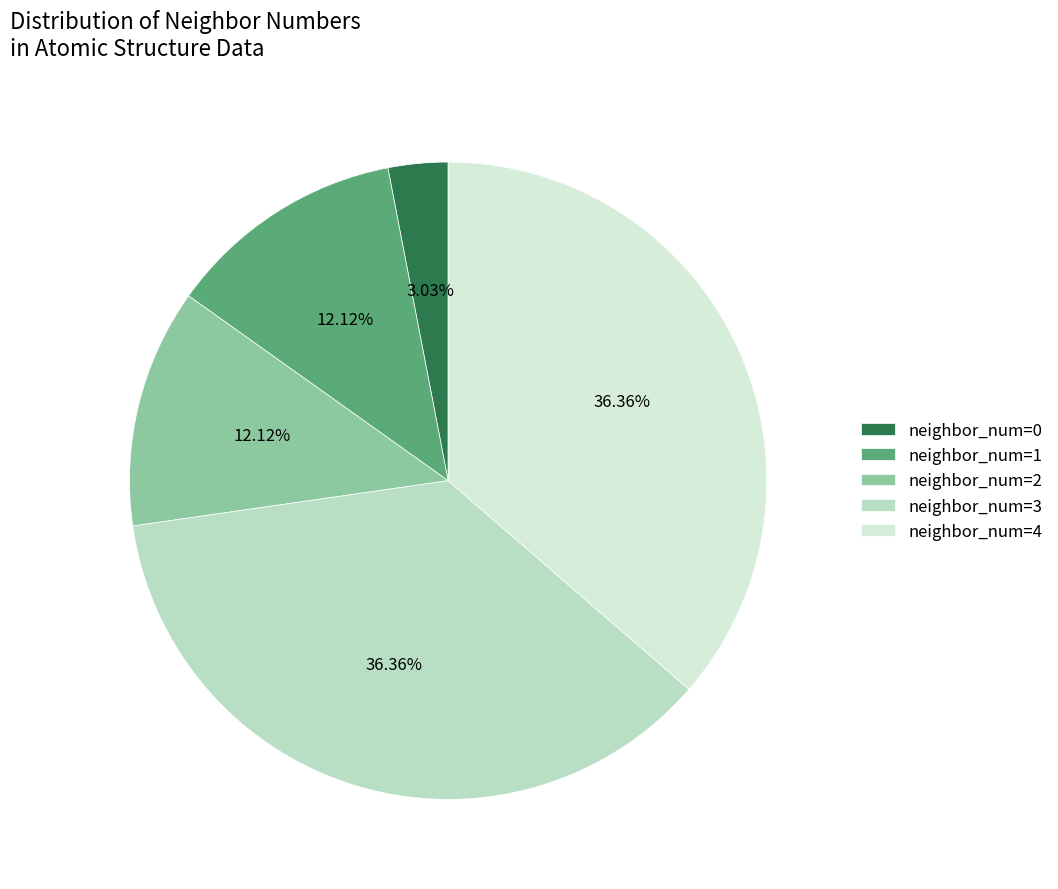

How many slices are in this pie chart?

5